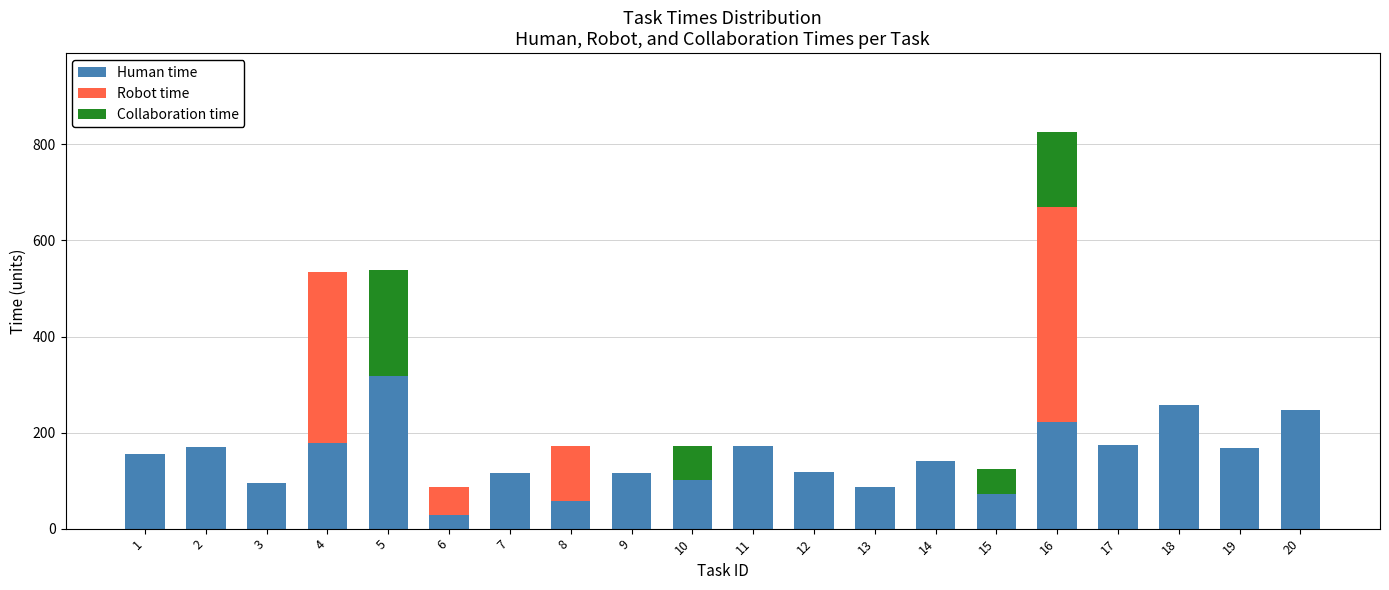

At which category is the sum across all series the highest?

16